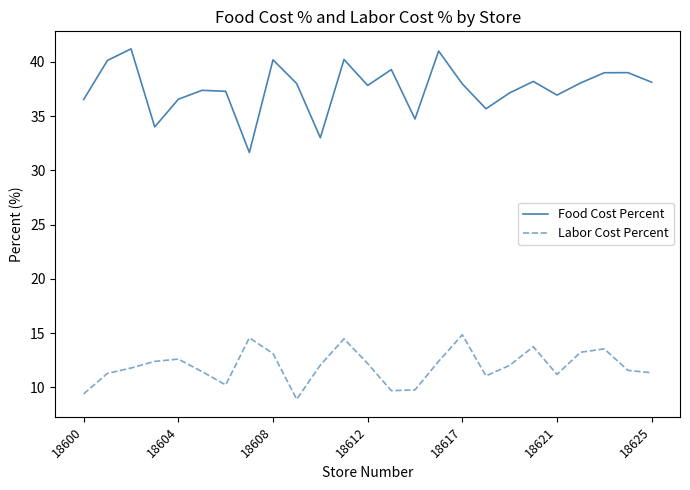

Is this an area chart (filled region under the line)?

No